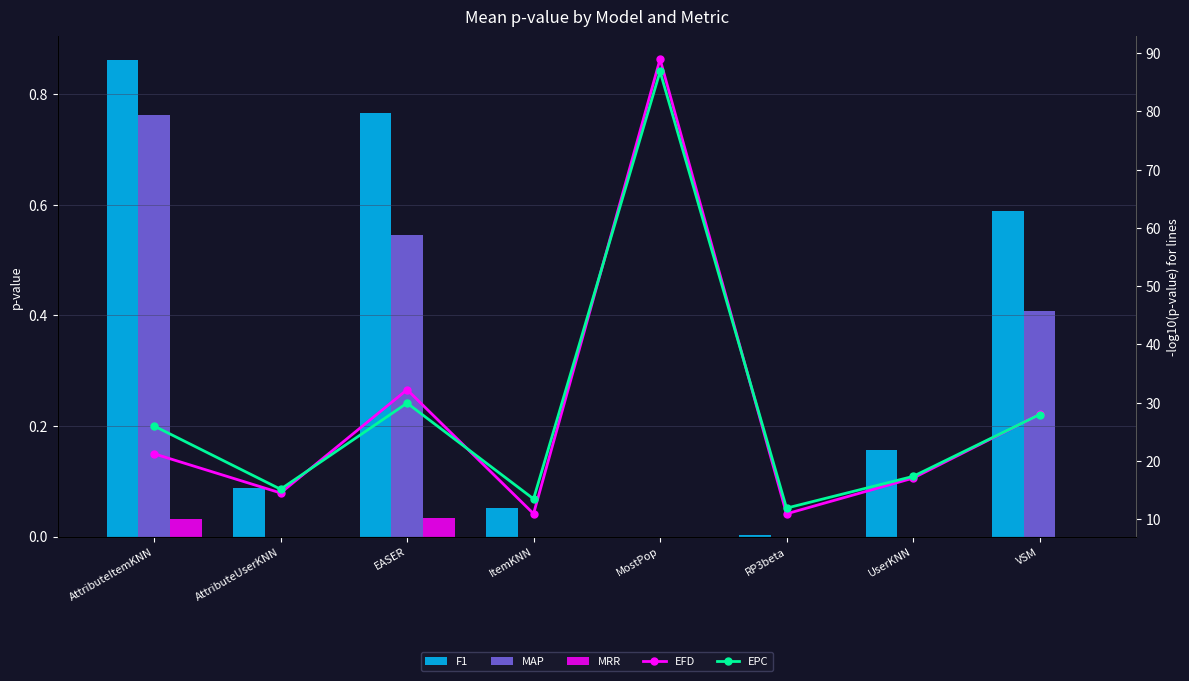

At how many categories does at least one series exceed 24?

4